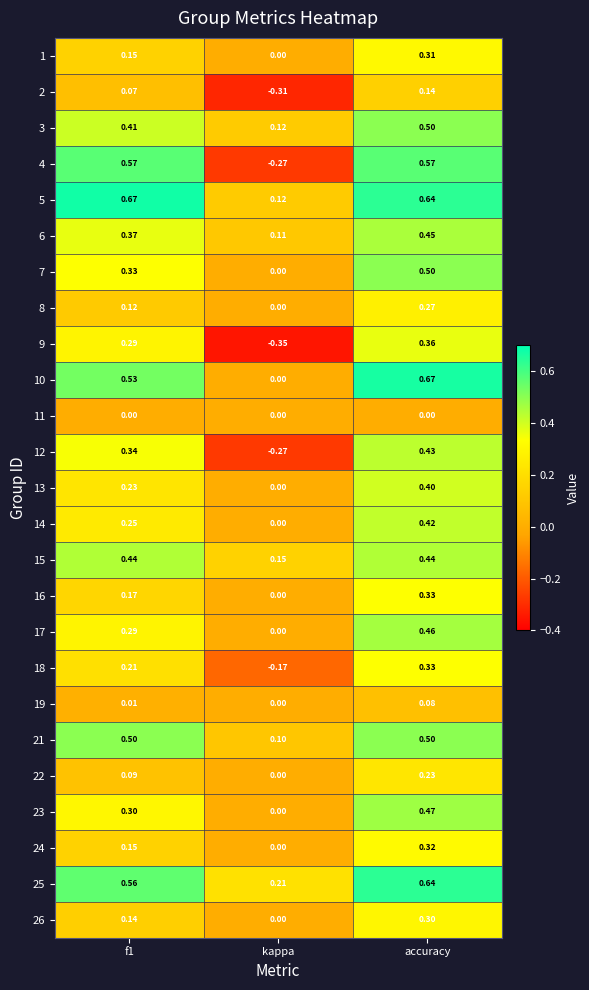

Which category has the highest value in the 22 series?

accuracy